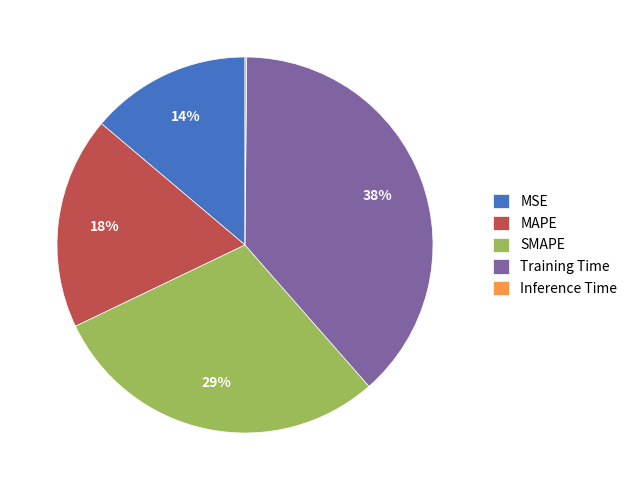

True or false: MAPE accounts for 18% of the total.

True